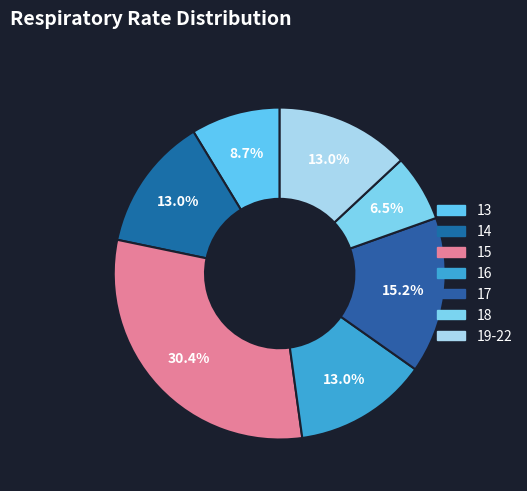

Do 19-22 and 13 together represent more than half of the pie?

No